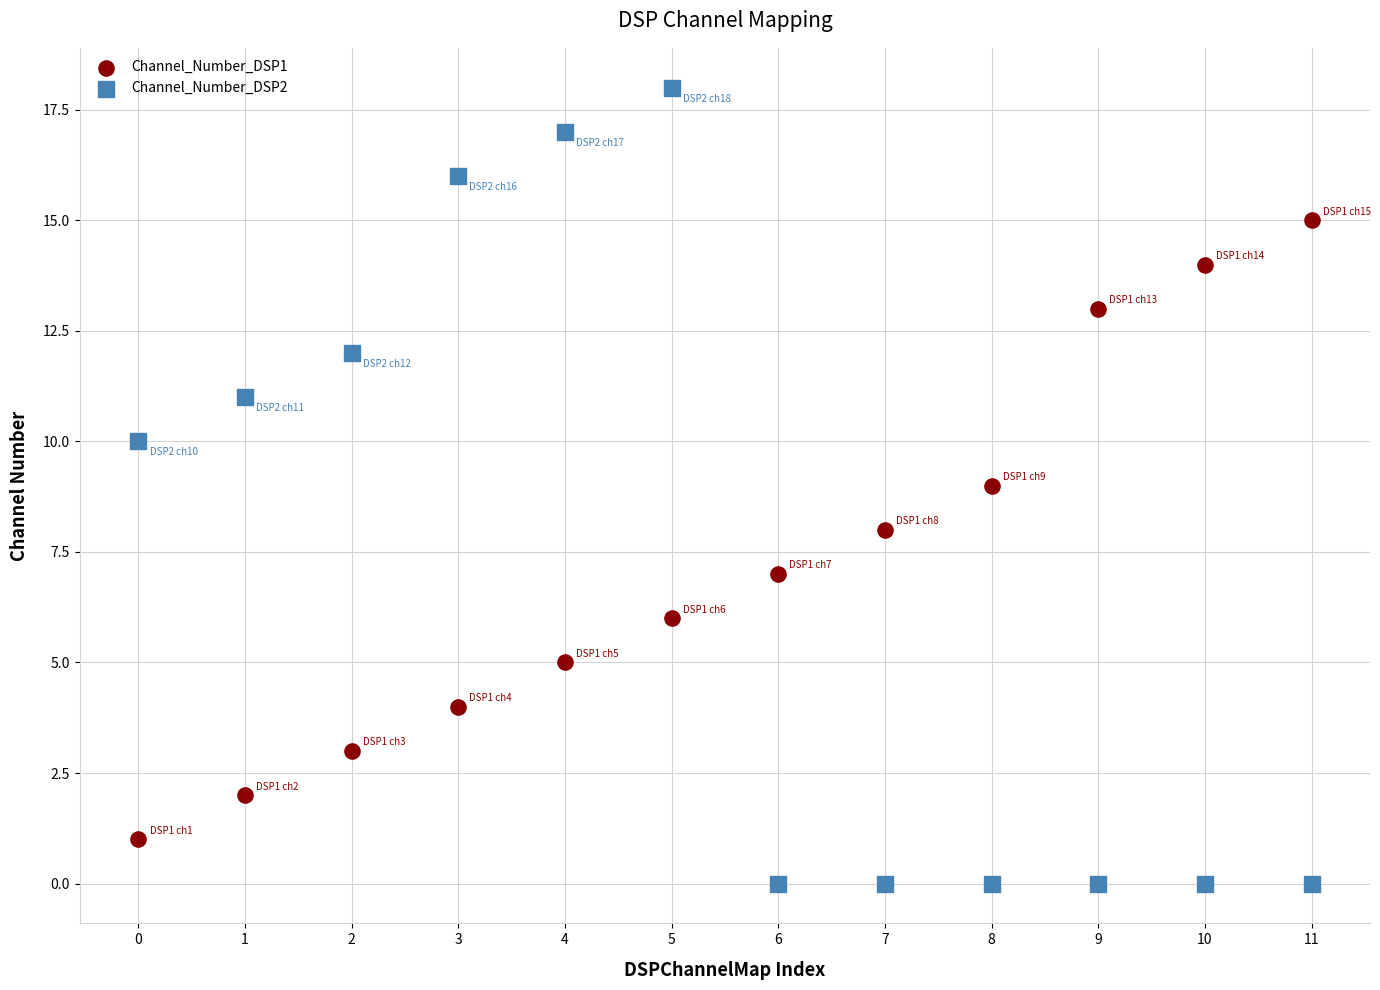

Which series reaches the minimum Y coordinate?

Channel_Number_DSP2